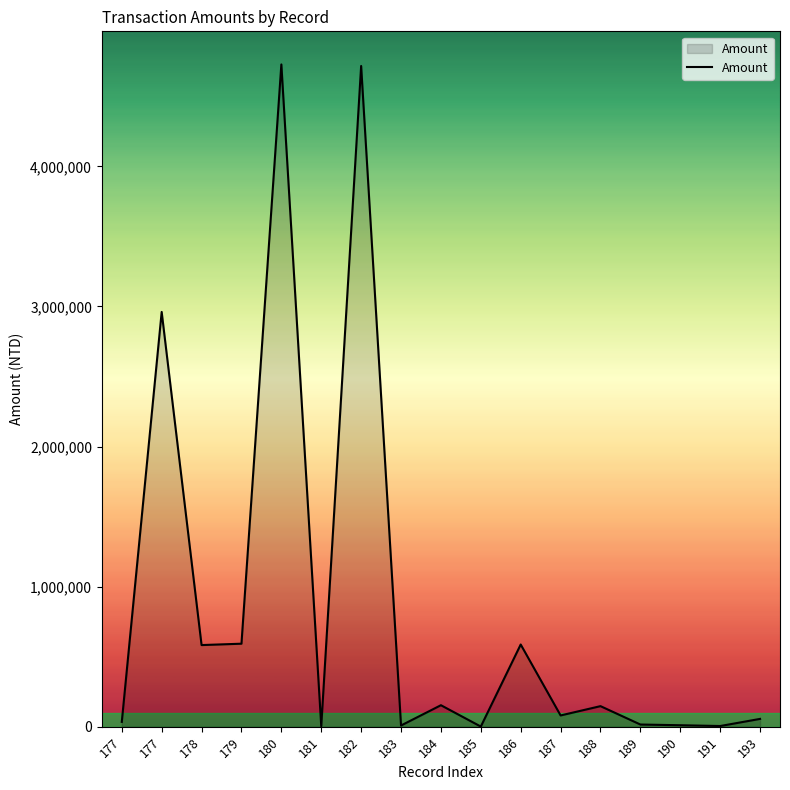

How many lines are shown in the chart?

1